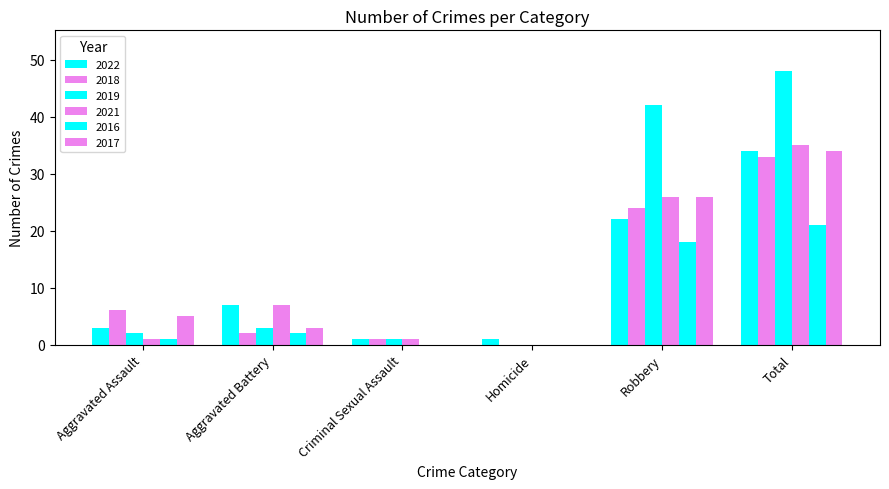

At which label does 2021 first exceed 7?

Robbery